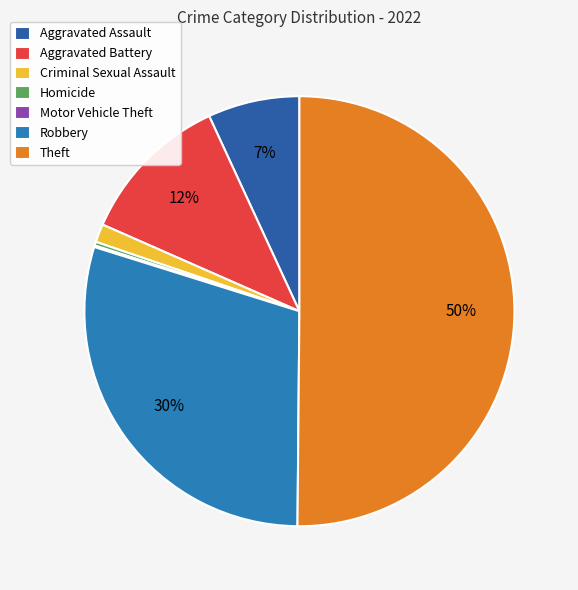

Which category has the biggest portion of the pie?

Theft